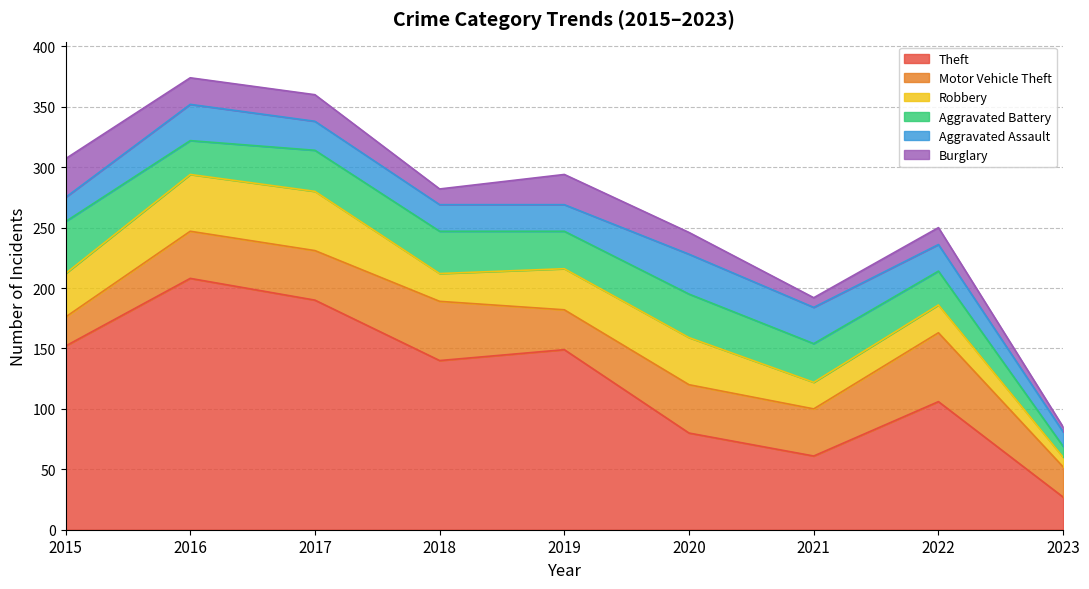

Which series has the largest range (max minus min)?

Theft